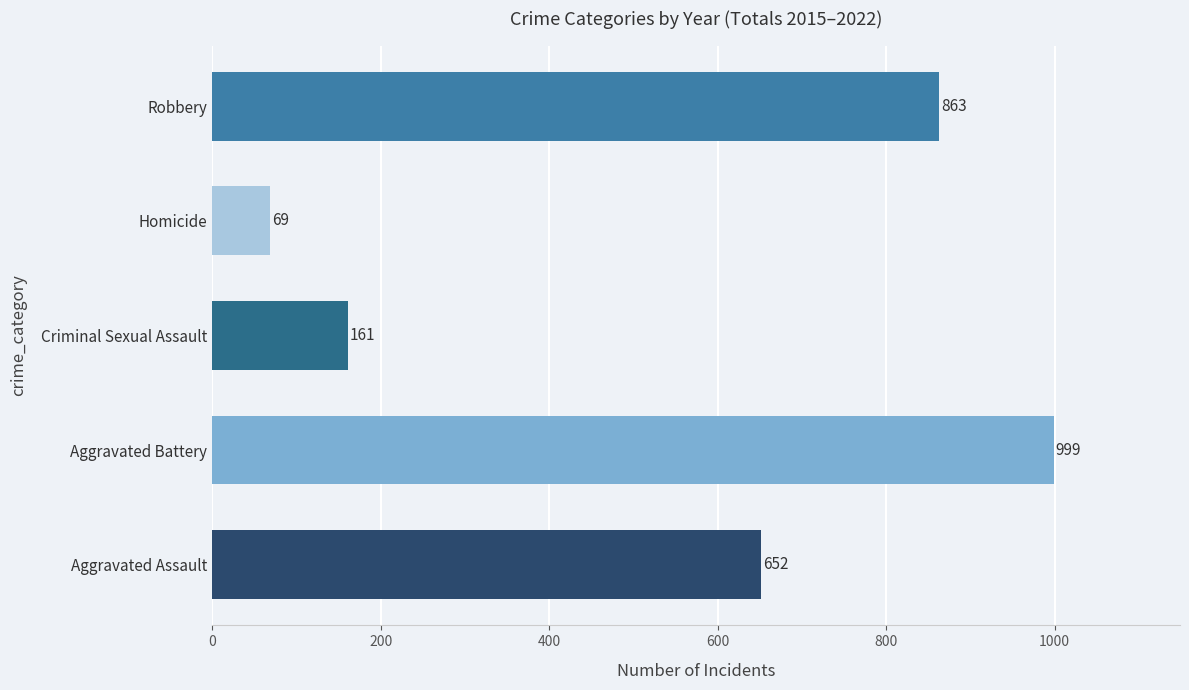

How many categories are shown in the chart?

5